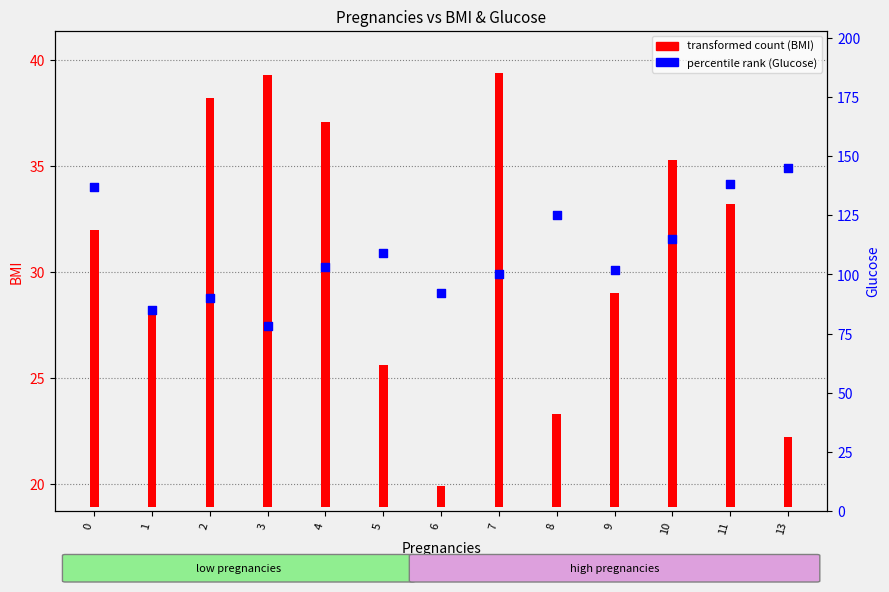

At how many categories does at least one series exceed 131?

3